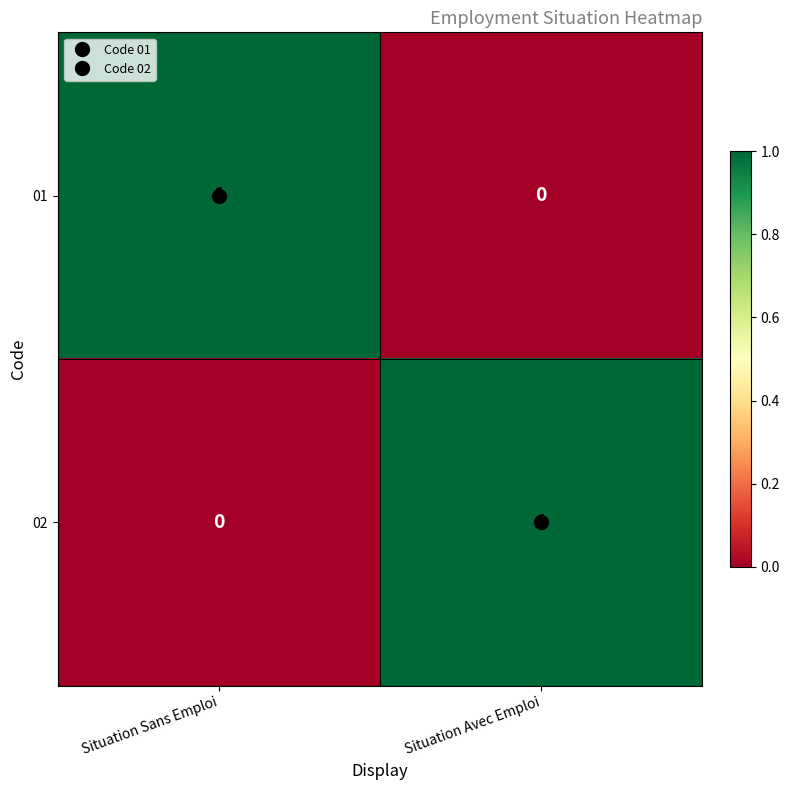

At which label is 01 closest to 0?

Situation Avec Emploi